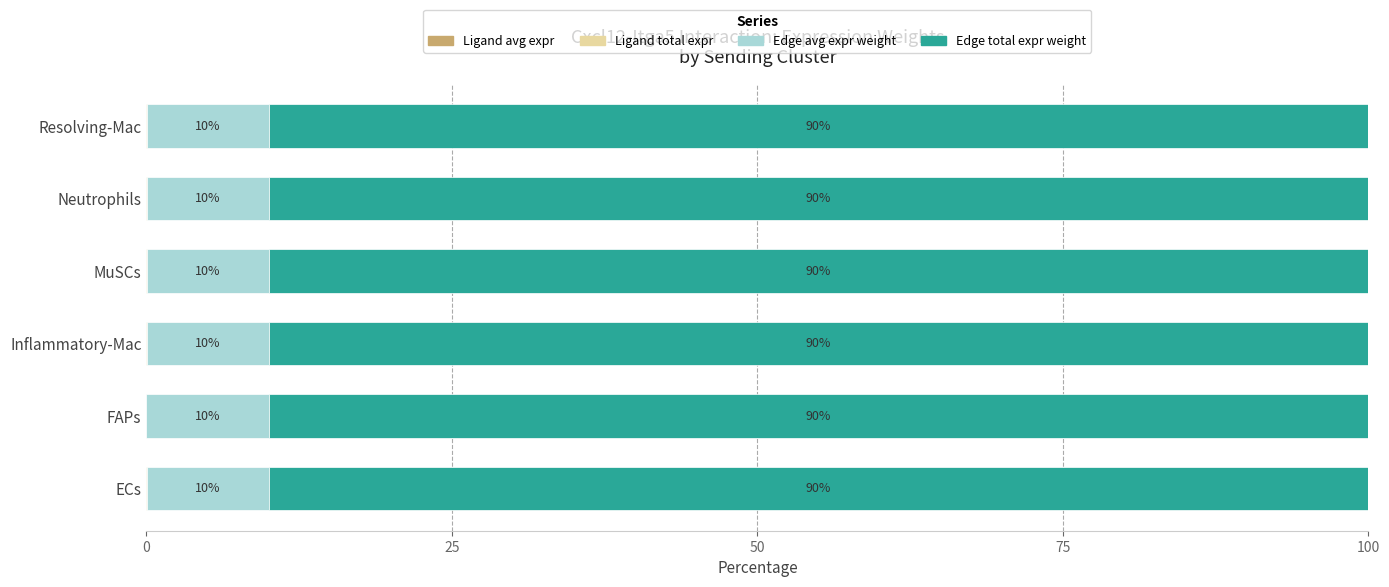

What is the total value across all series at MuSCs?

100.0